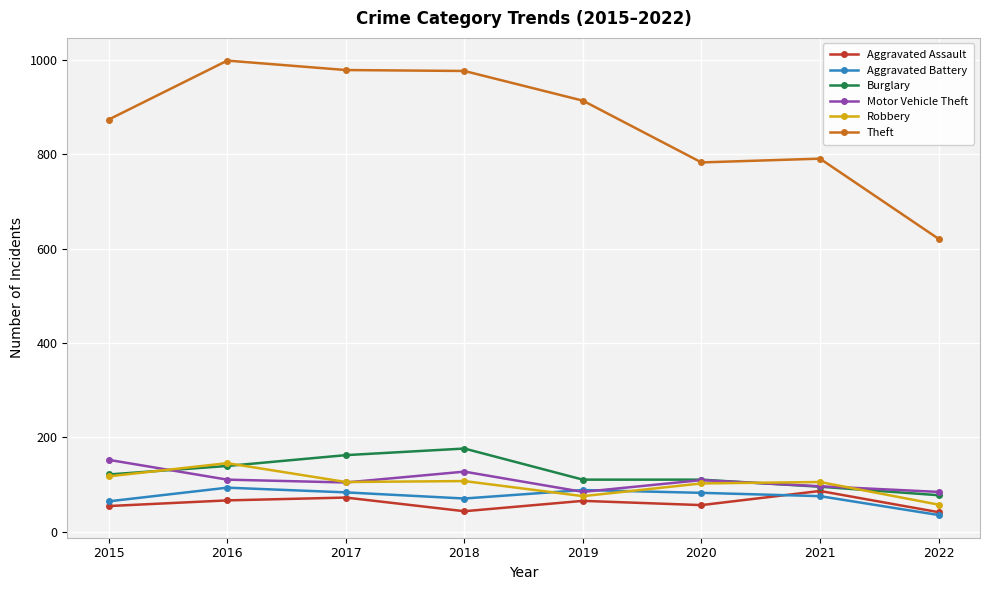

What is the maximum value shown in the chart?

999